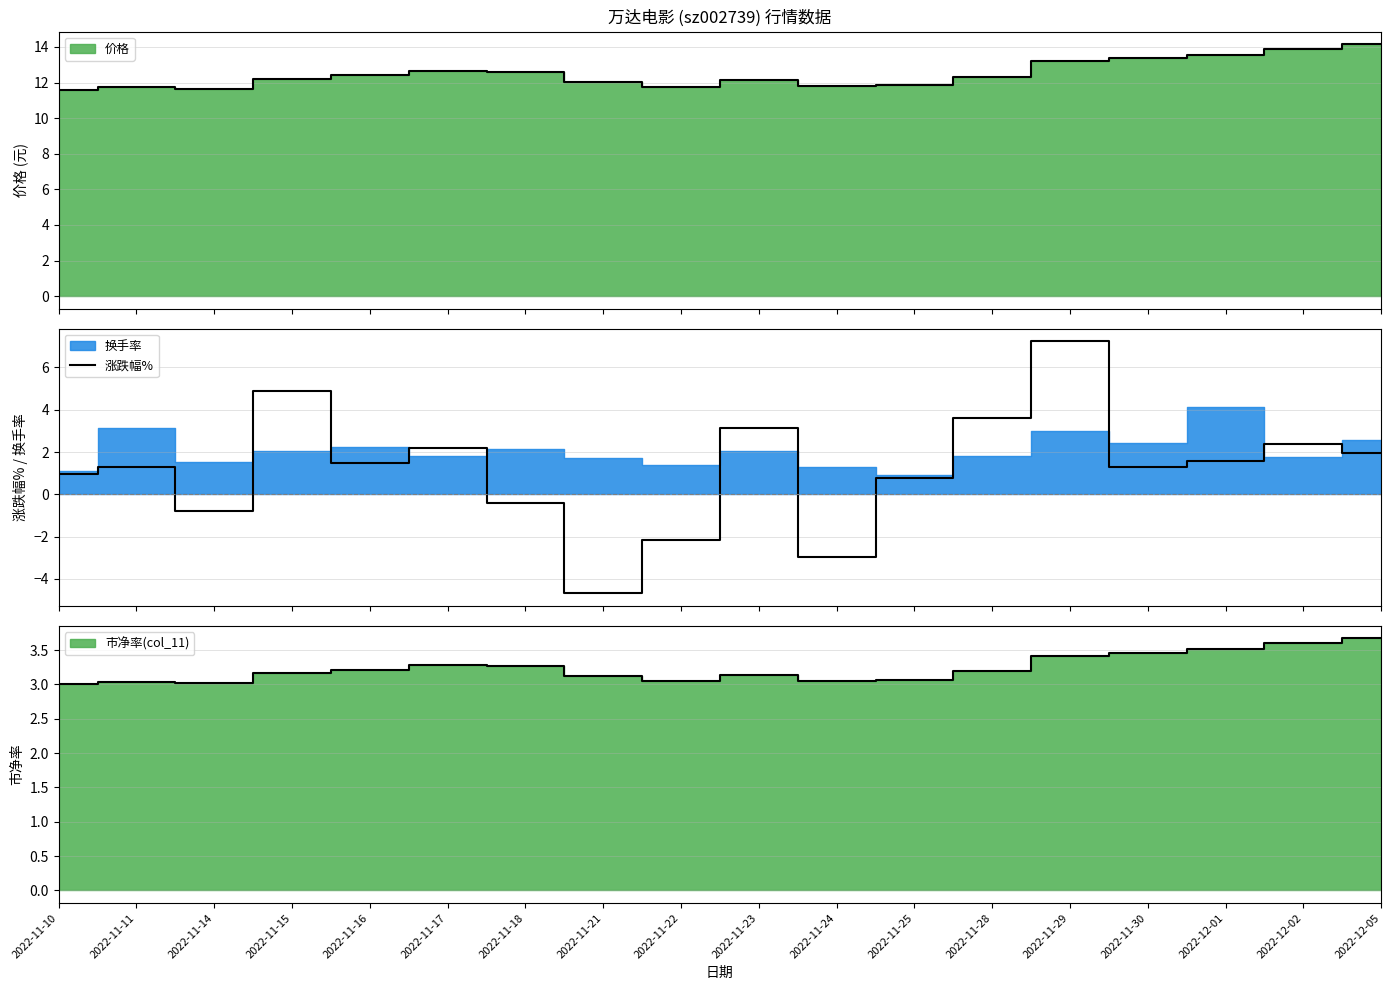

How many values exceed 1?

11